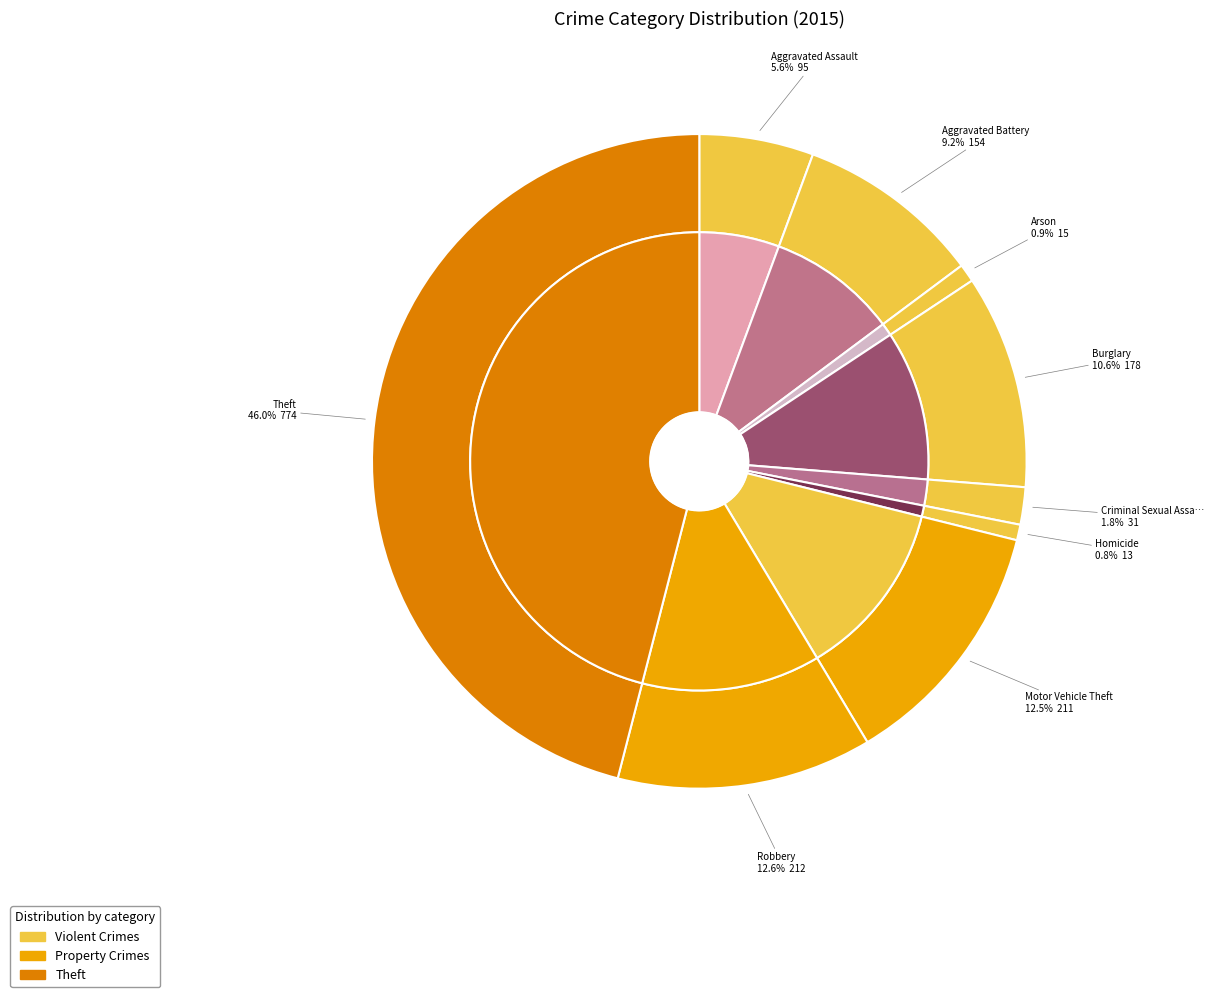

True or false: Criminal Sexual Assault accounts for 1% of the total.

False